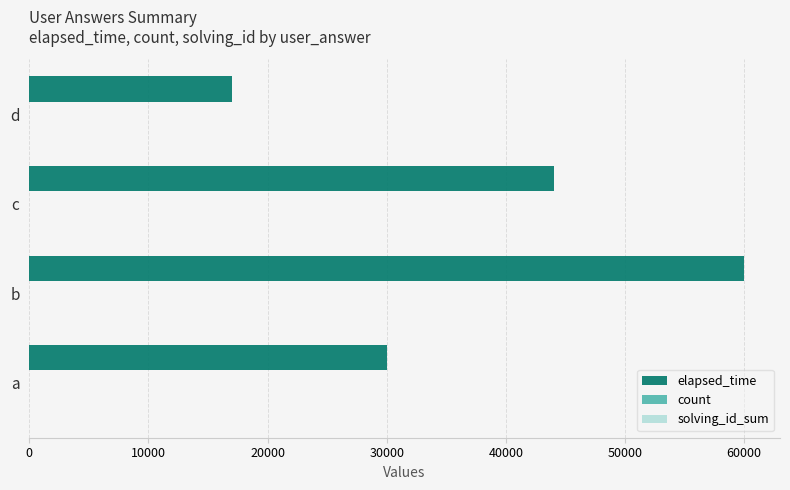

Which series has the largest total across all categories?

elapsed_time